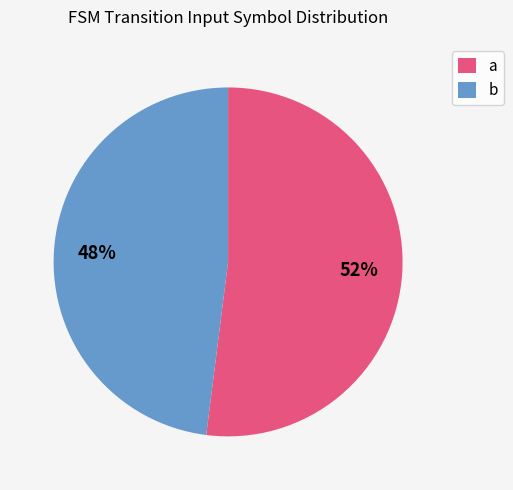

To the nearest percent, what is the difference between the a and b slice percentages?

4%